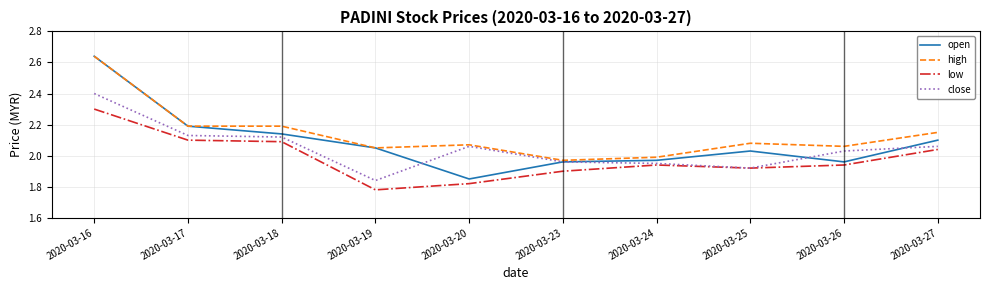

True or false: close and high cross at least once.

False